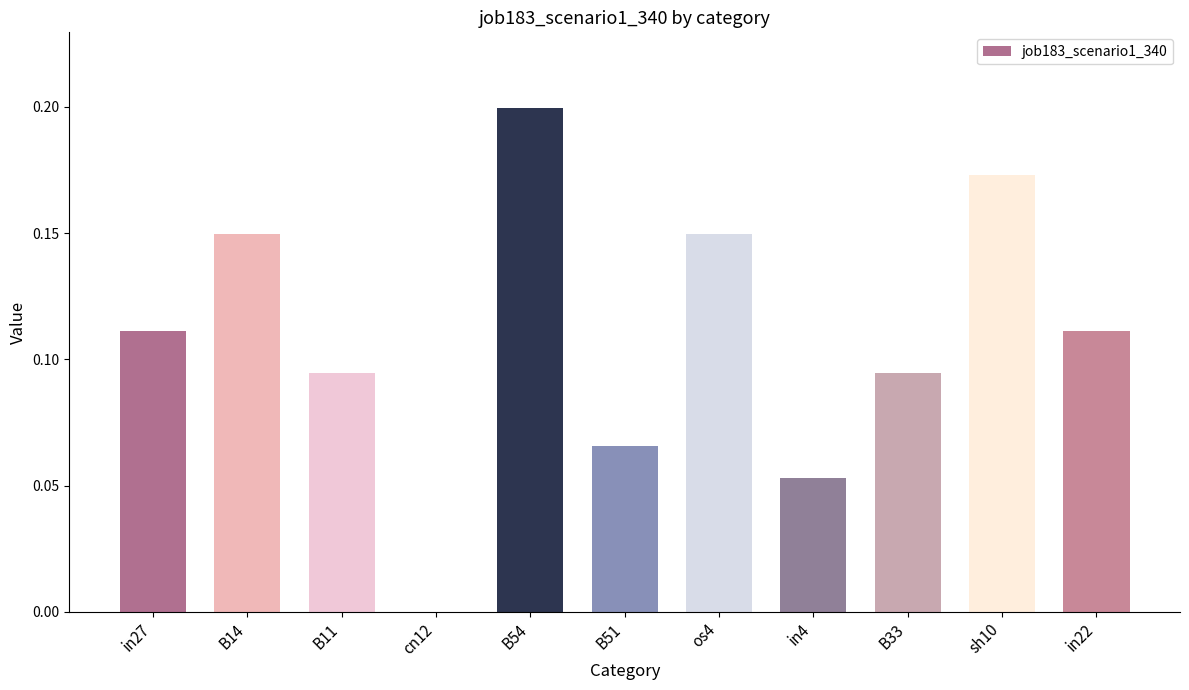

Which category has the highest value across all series?

B54